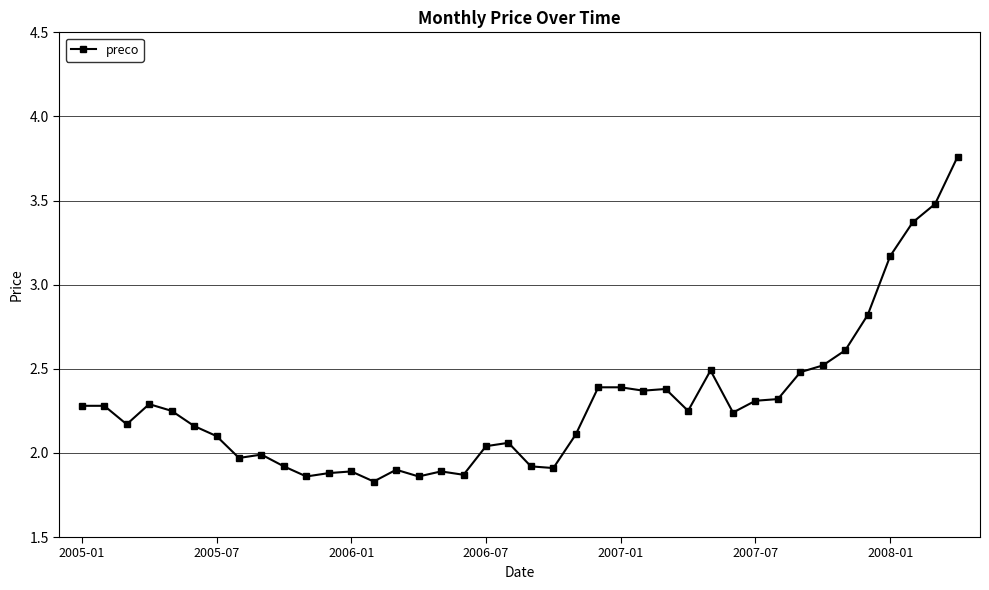

What is the value of the 31st point from the left?

2.3